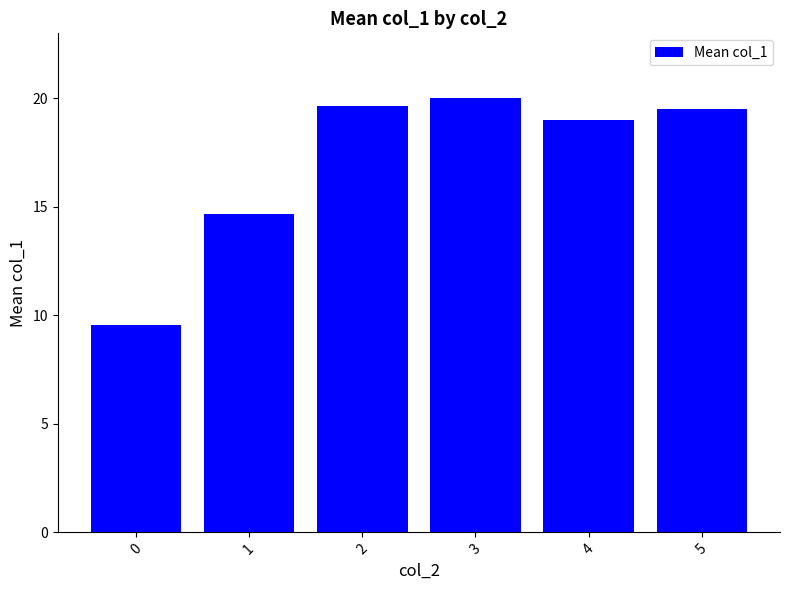

The value at 3 is 20.0. True or false?

True